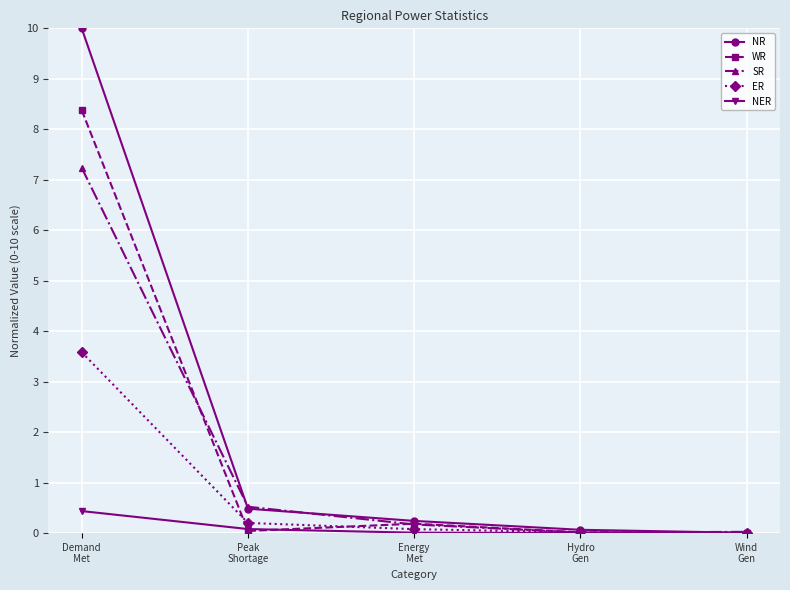

What is the greatest value displayed?

10.0